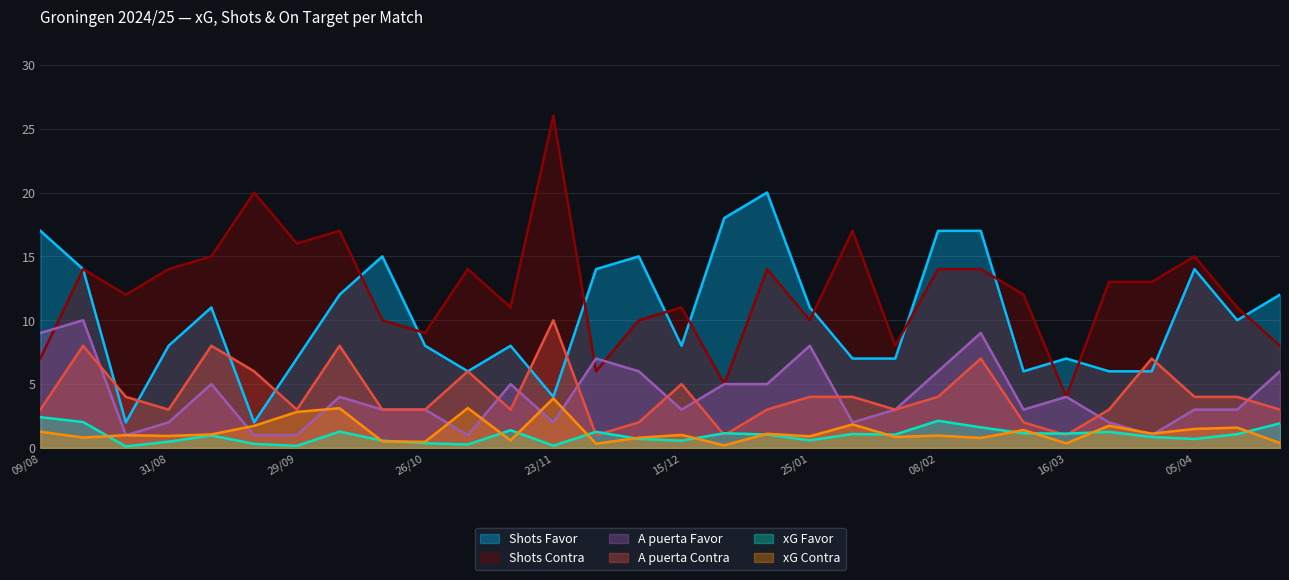

What is the total value across all series at 09/11?

29.0